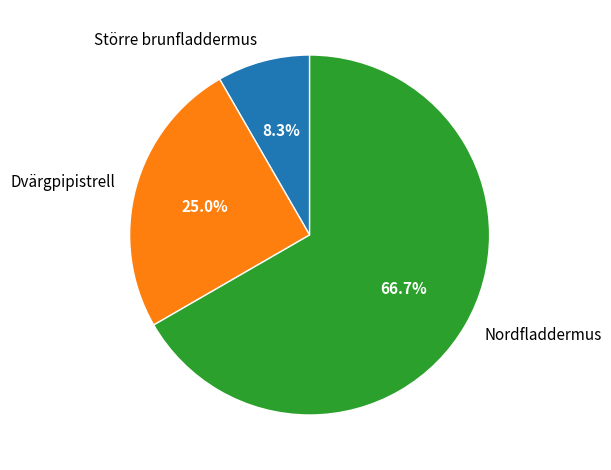

Which slice is the largest?

Nordfladdermus